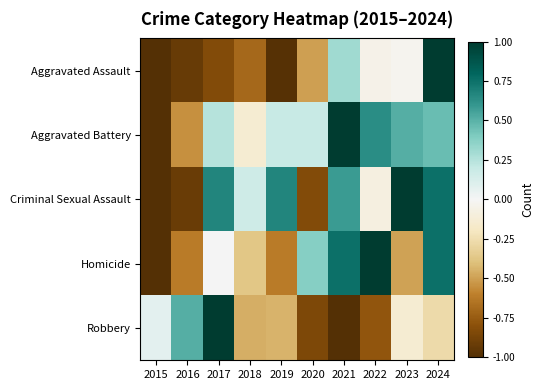

Which has a higher value, 2019 or 2015?

2019